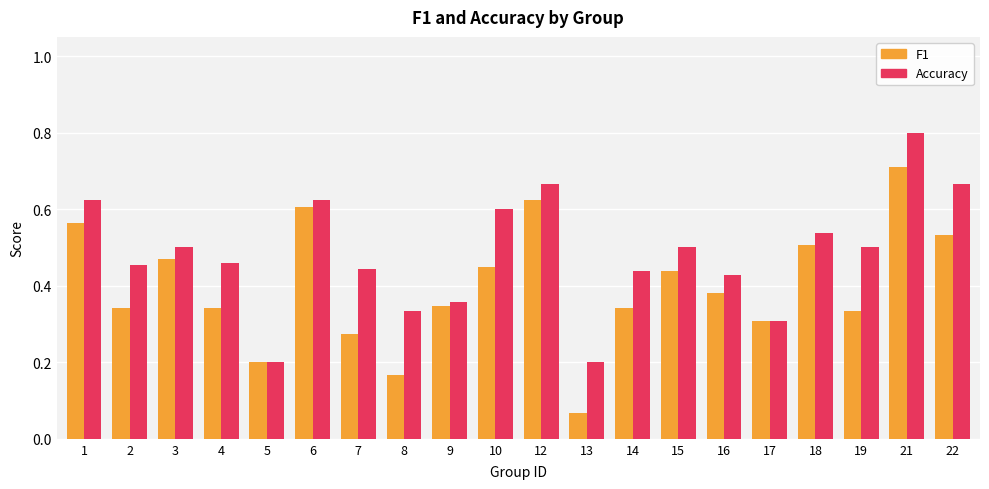

At which category is the sum across all series the highest?

21